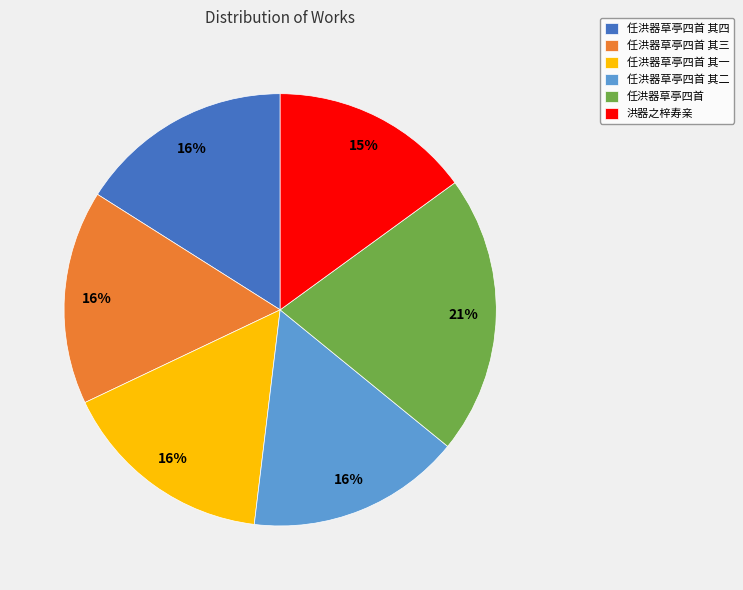

What percentage is the 任洪器草亭四首 其四 slice, to the nearest percent?

16%